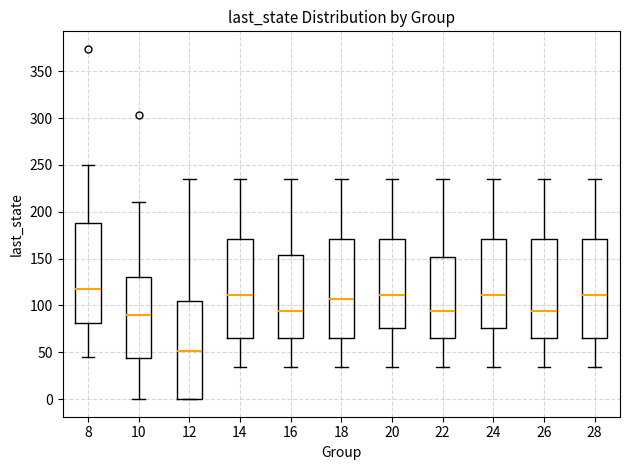

Reading left to right, transcribe this box plot: for each box, give where its median line is, the range the box spans, and where its two whiskers end, as read against the y-axis. The values are not printed on the chart, so give them approximately, as read against the axis.

8: median 115, box 80 to 190, whiskers 45 to 250
10: median 90, box 45 to 130, whiskers 0 to 210
12: median 50, box 0 to 105, whiskers 0 to 235
14: median 110, box 65 to 170, whiskers 35 to 235
16: median 95, box 65 to 155, whiskers 35 to 235
18: median 105, box 65 to 170, whiskers 35 to 235
20: median 110, box 75 to 170, whiskers 35 to 235
22: median 95, box 65 to 150, whiskers 35 to 235
24: median 110, box 75 to 170, whiskers 35 to 235
26: median 95, box 65 to 170, whiskers 35 to 235
28: median 110, box 65 to 170, whiskers 35 to 235